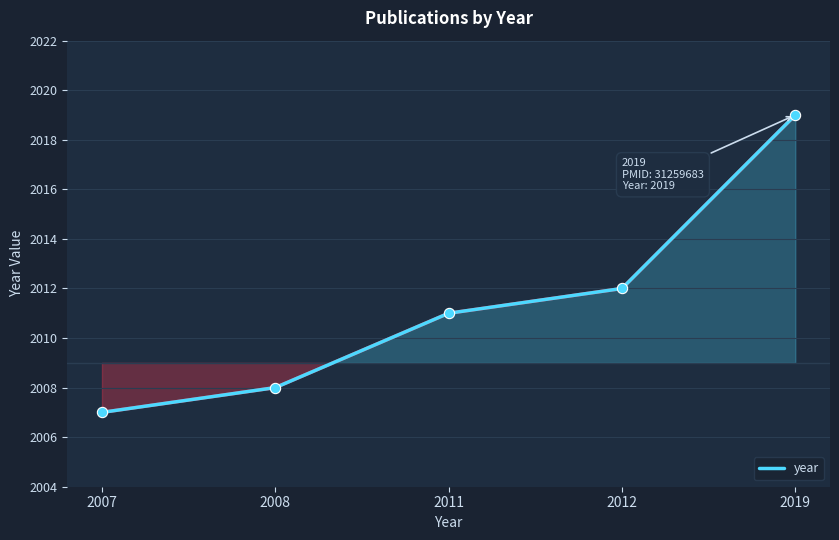

What is the ratio of the value at 2007 to the value at 2012?

1.0